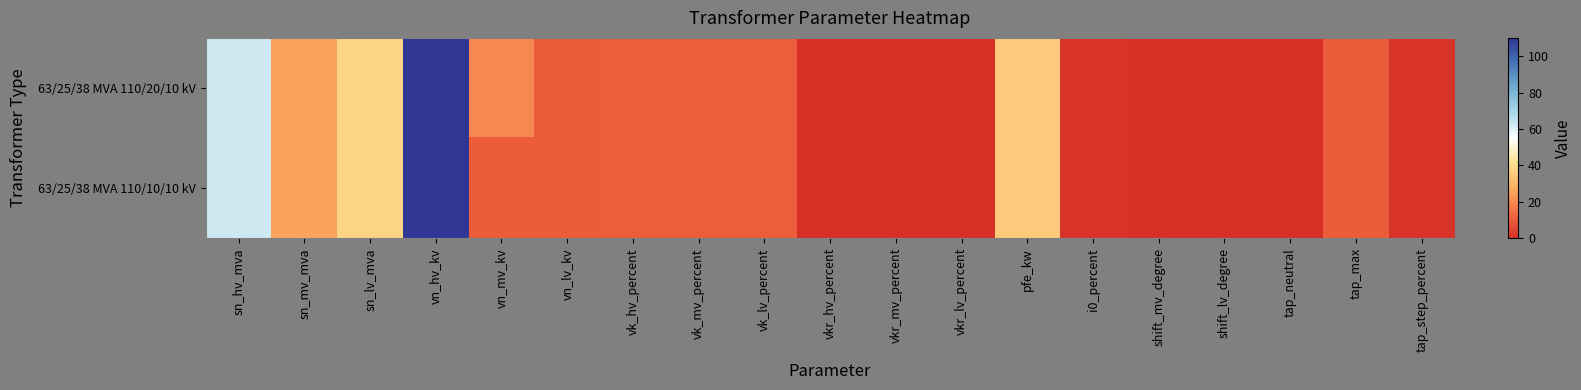

Which series has the largest range (max minus min)?

63/25/38 MVA 110/20/10 kV